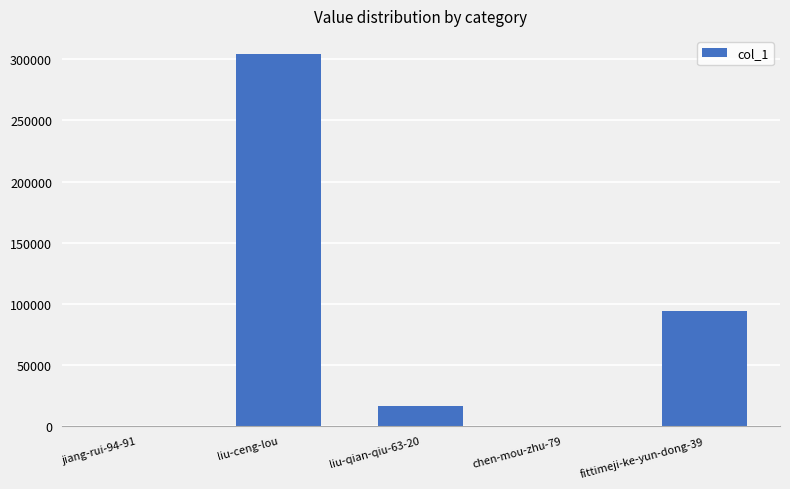

What is the ratio of the value at fittimeji-ke-yun-dong-39 to the value at jiang-rui-94-91?

714.0